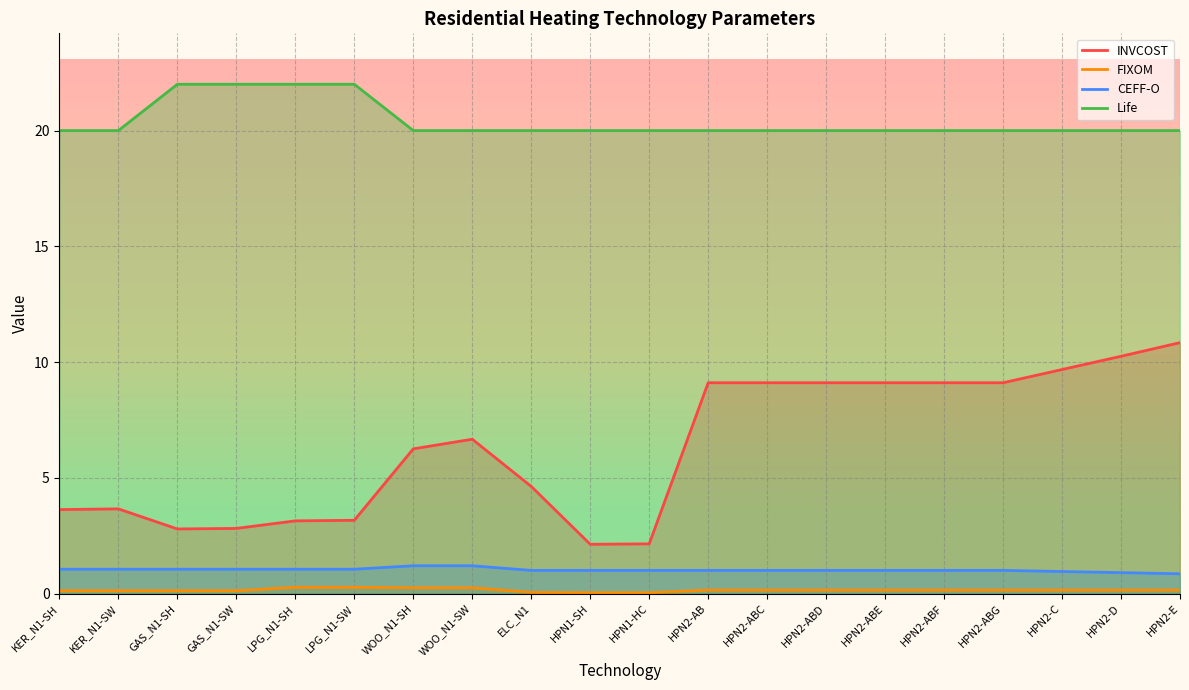

True or false: Life and INVCOST intersect in this chart.

False